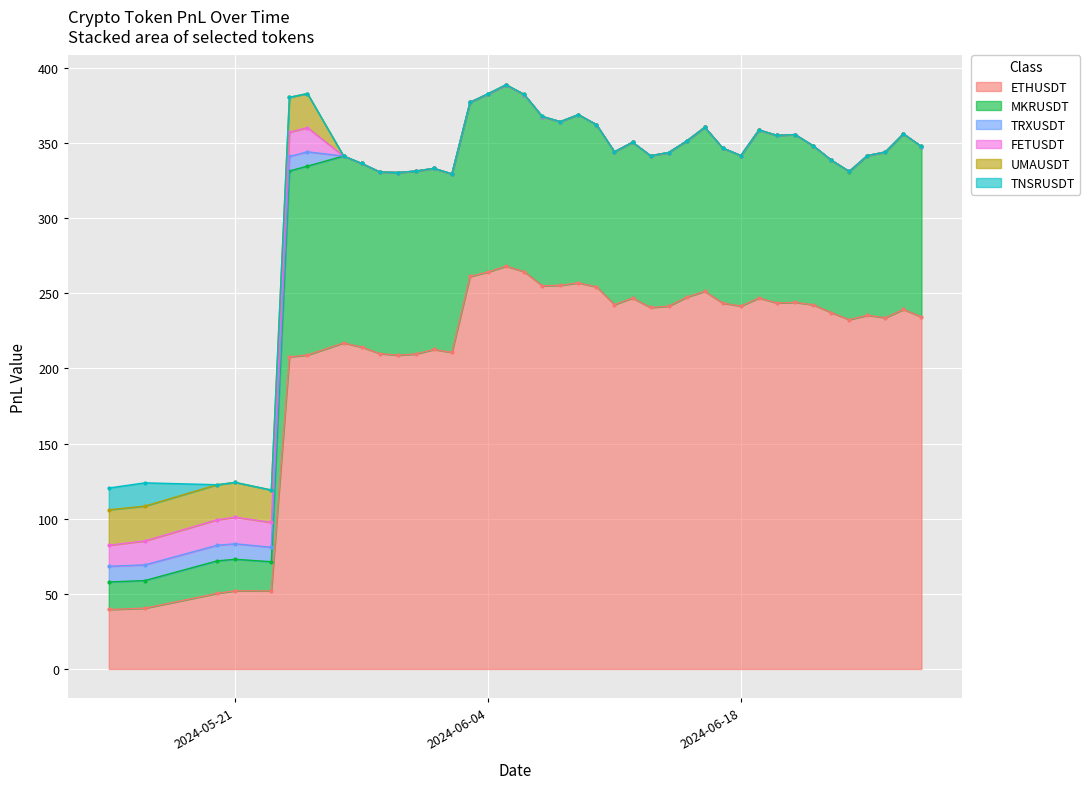

The value of TNSRUSDT at 26 is 0.0. True or false?

True